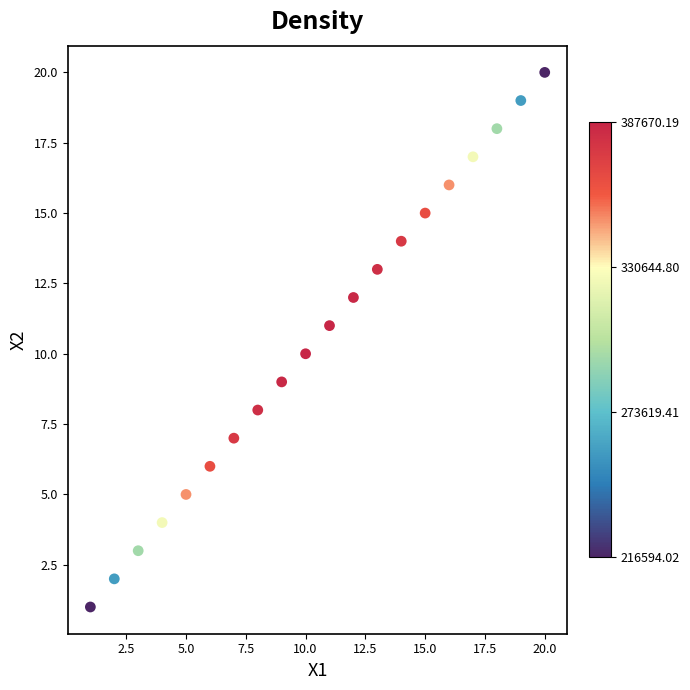

What is the range of Y values (max minus min)?

19